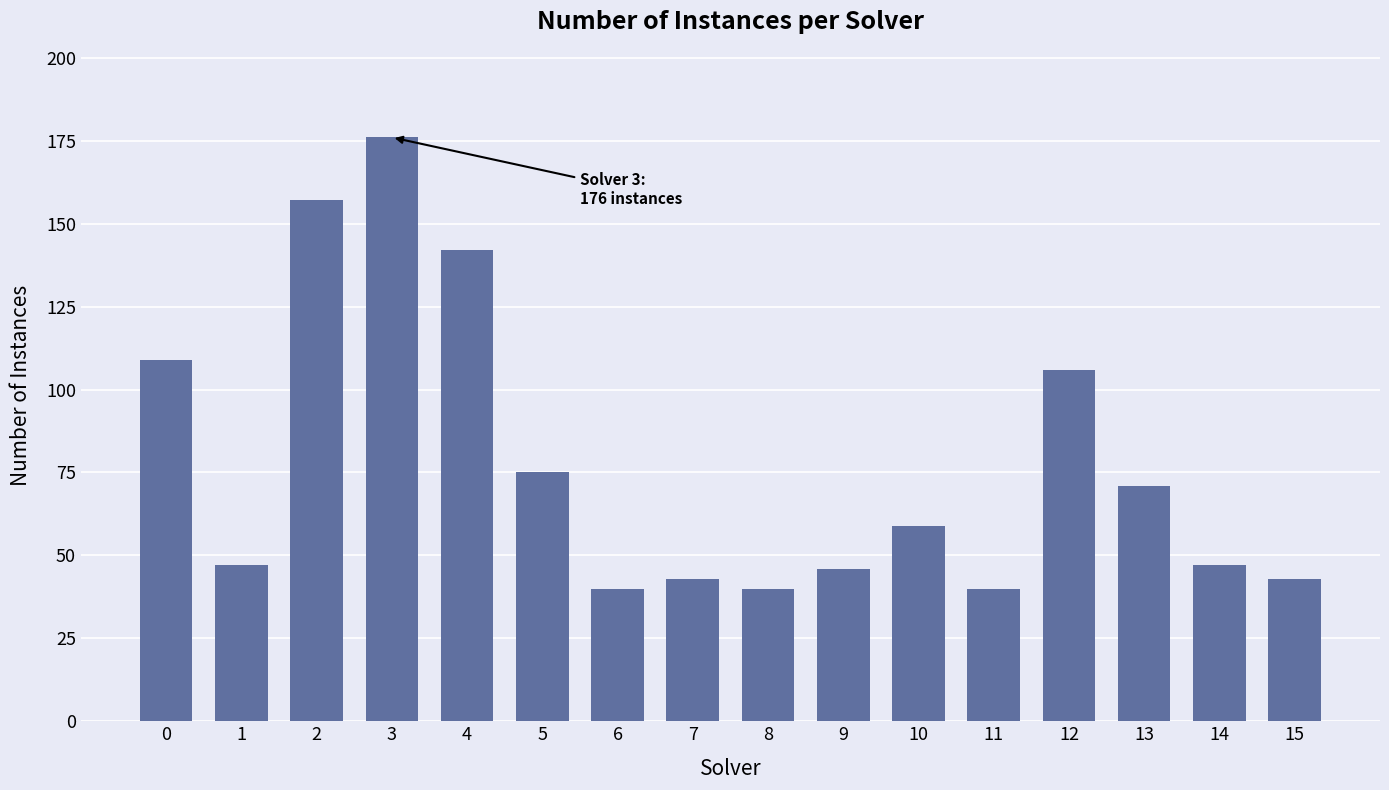

What is the greatest value displayed?

176